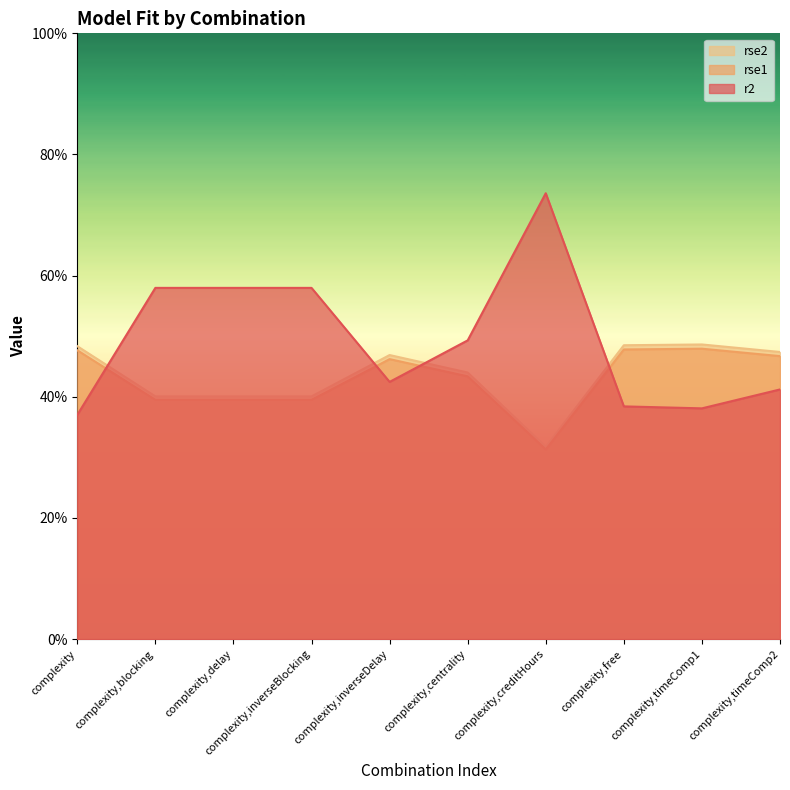

The rse1 series shows 0.2 at complexity,inverseBlocking. True or false?

False